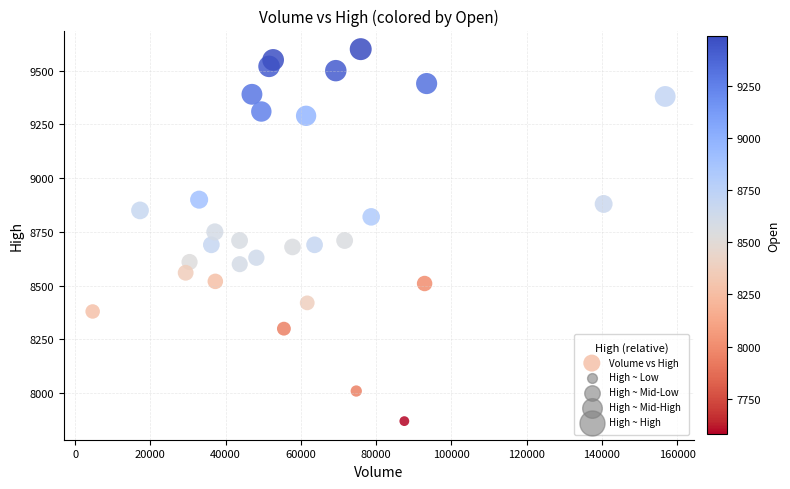

What is the range of Y values (max minus min)?

1730